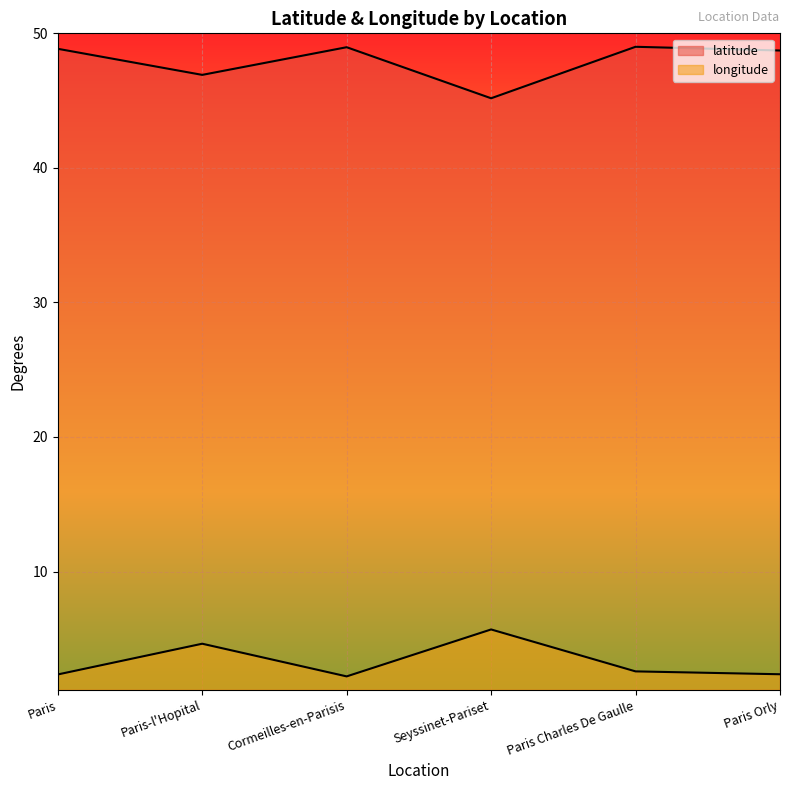

True or false: longitude has more than 1 points higher than both neighbors.

True